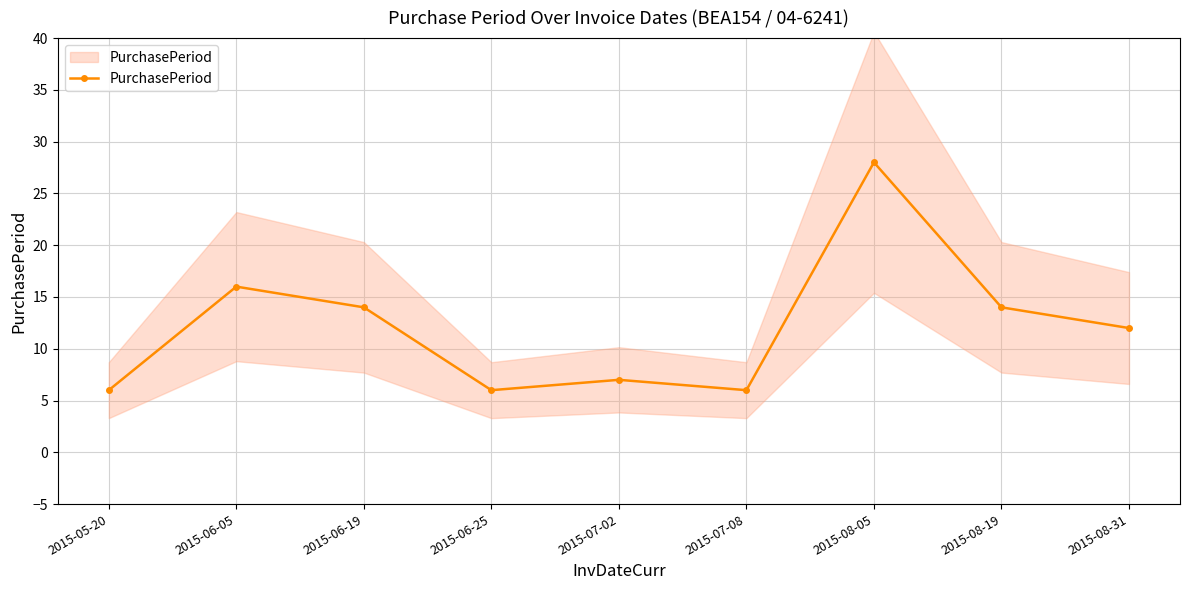

Read the value at 2015-06-05, to the nearest 5.

15